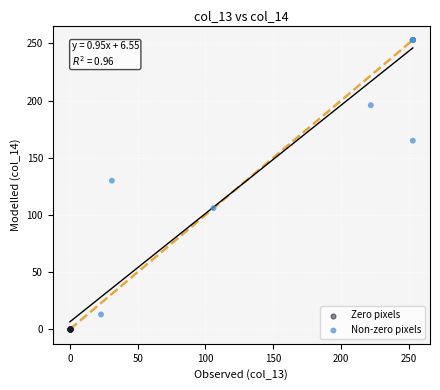

Which series reaches the maximum Y coordinate?

Non-zero pixels